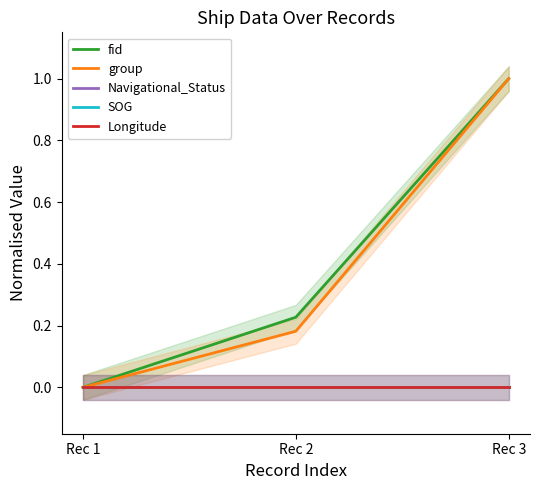

Rank the series by their maximum value, from highest to lowest.

fid, group, Navigational_Status, SOG, Longitude